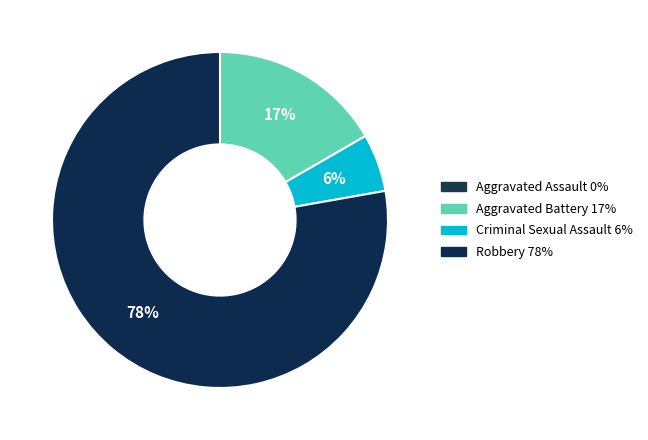

Do Criminal Sexual Assault and Aggravated Assault together represent more than half of the pie?

No